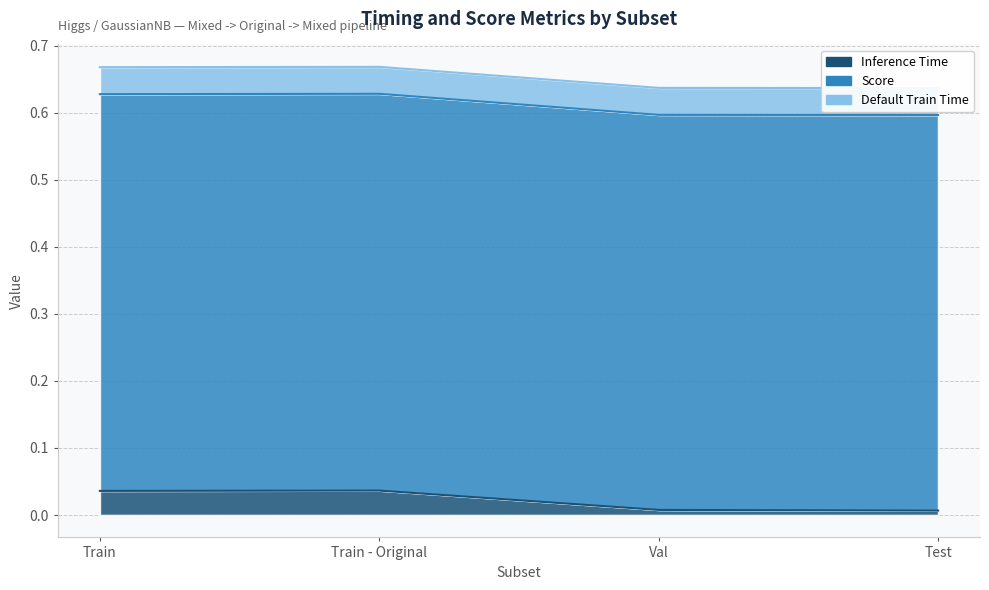

Where is Score nearest to the value 0?

Val